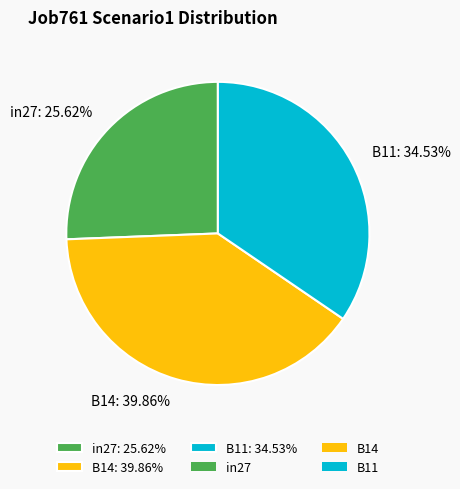

Do in27 and B14 together represent more than half of the pie?

Yes